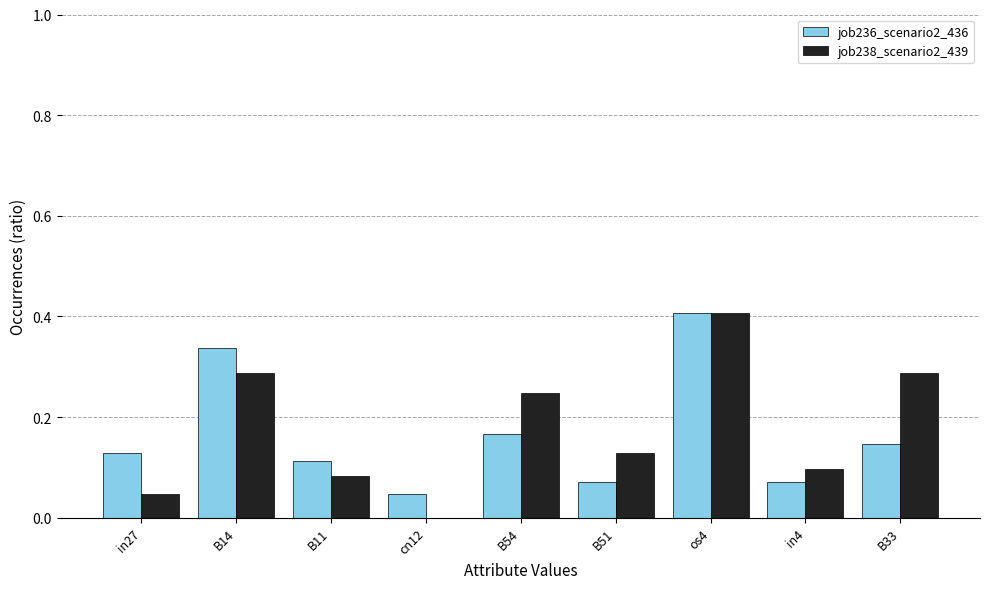

How many data points in job238_scenario2_439 are above 0?

8